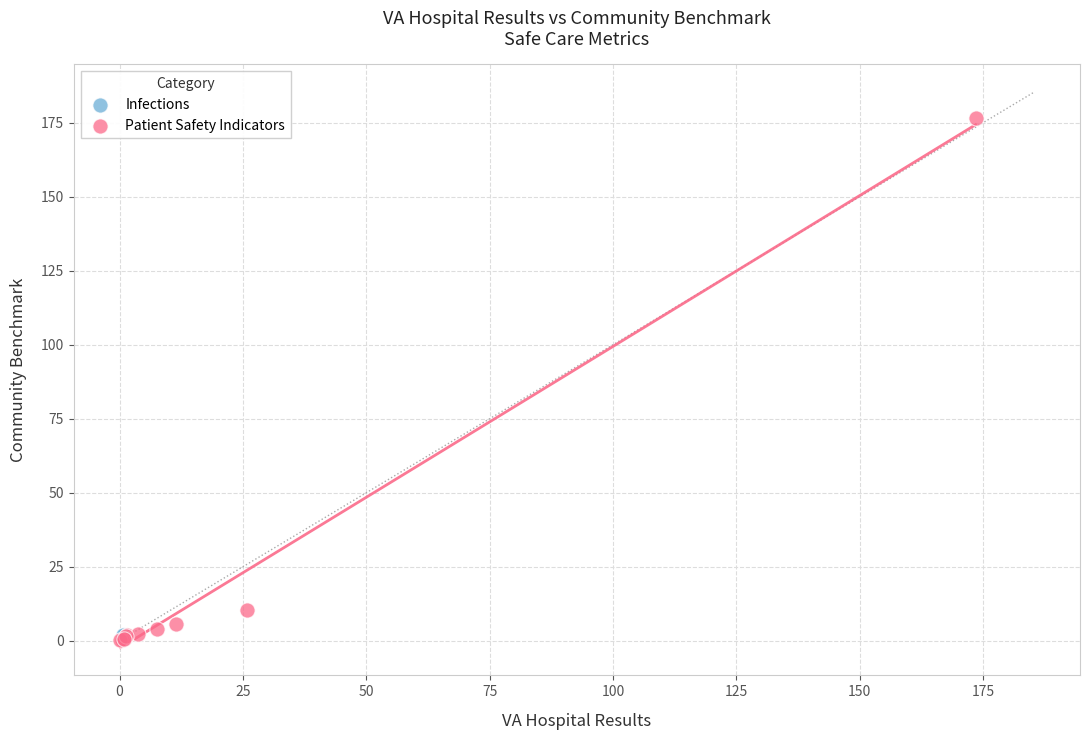

What are all the series names shown in the legend?

Infections, Patient Safety Indicators